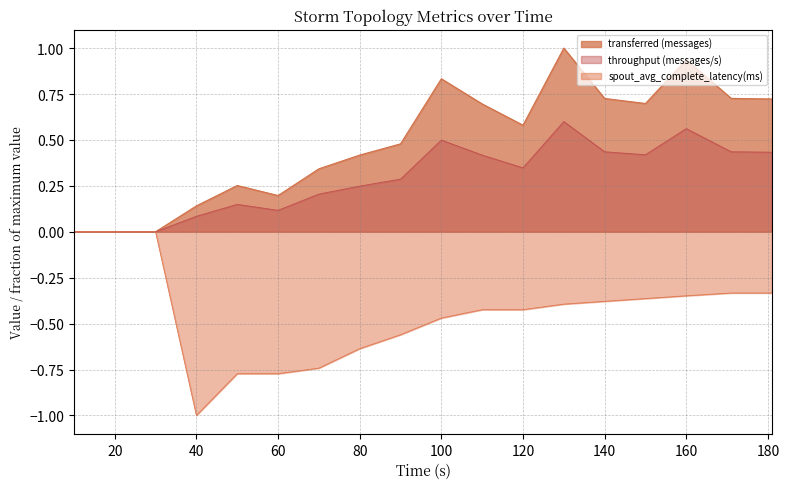

Between 50 and 60, which series saw the biggest shift?

transferred (messages)